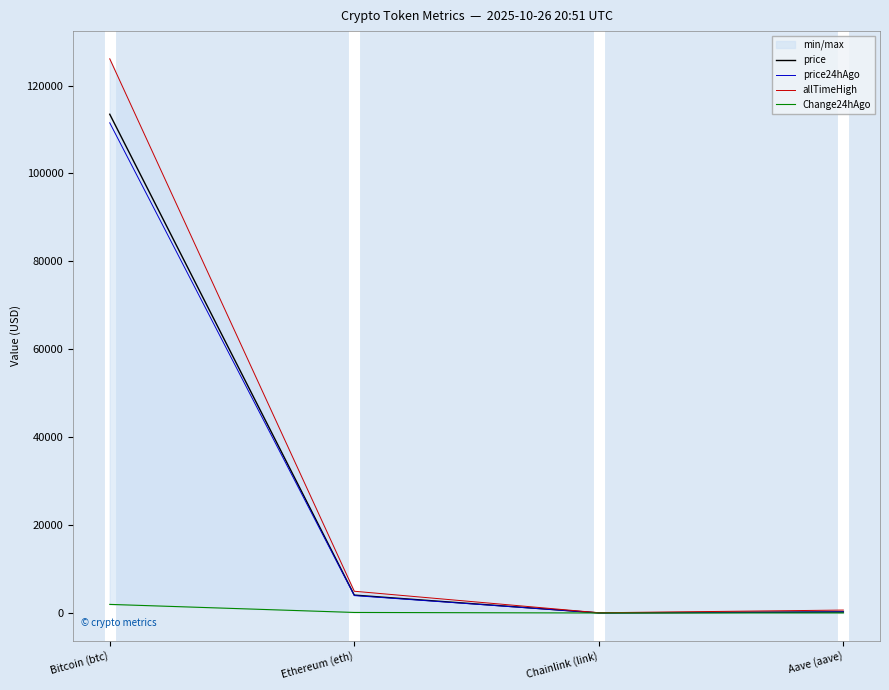

Reading left to right, transcribe all the data shown in this chart.

price: Bitcoin (btc)=113468.0	Ethereum (eth)=4071.3	Chainlink (link)=18.1	Aave (aave)=236.4
price24hAgo: Bitcoin (btc)=111514.0	Ethereum (eth)=3952.5	Chainlink (link)=18.1	Aave (aave)=227.2
allTimeHigh: Bitcoin (btc)=126080.0	Ethereum (eth)=4946.1	Chainlink (link)=52.7	Aave (aave)=661.7
Change24hAgo: Bitcoin (btc)=1954.0	Ethereum (eth)=118.7	Chainlink (link)=0.0	Aave (aave)=9.2